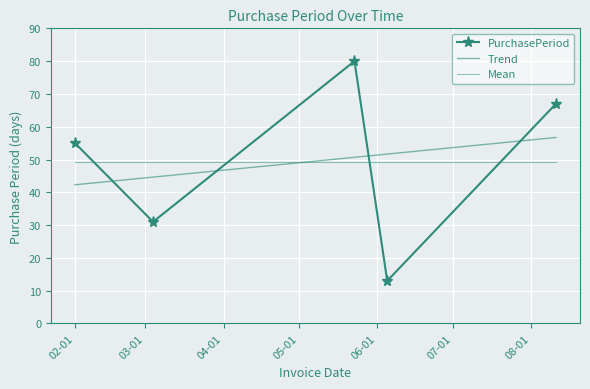

What is the smallest value displayed?

13